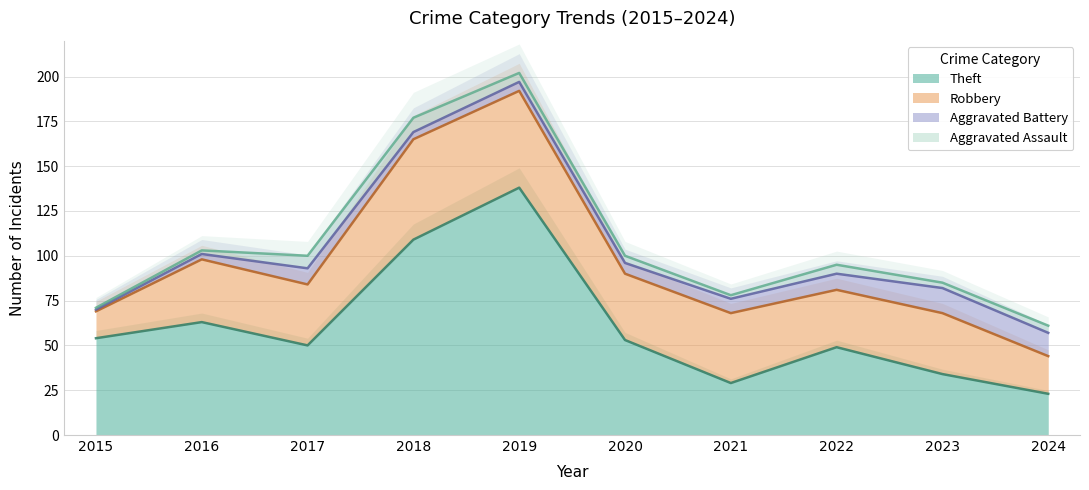

Rank the series by their maximum value, from highest to lowest.

Theft, Robbery, Aggravated Battery, Aggravated Assault